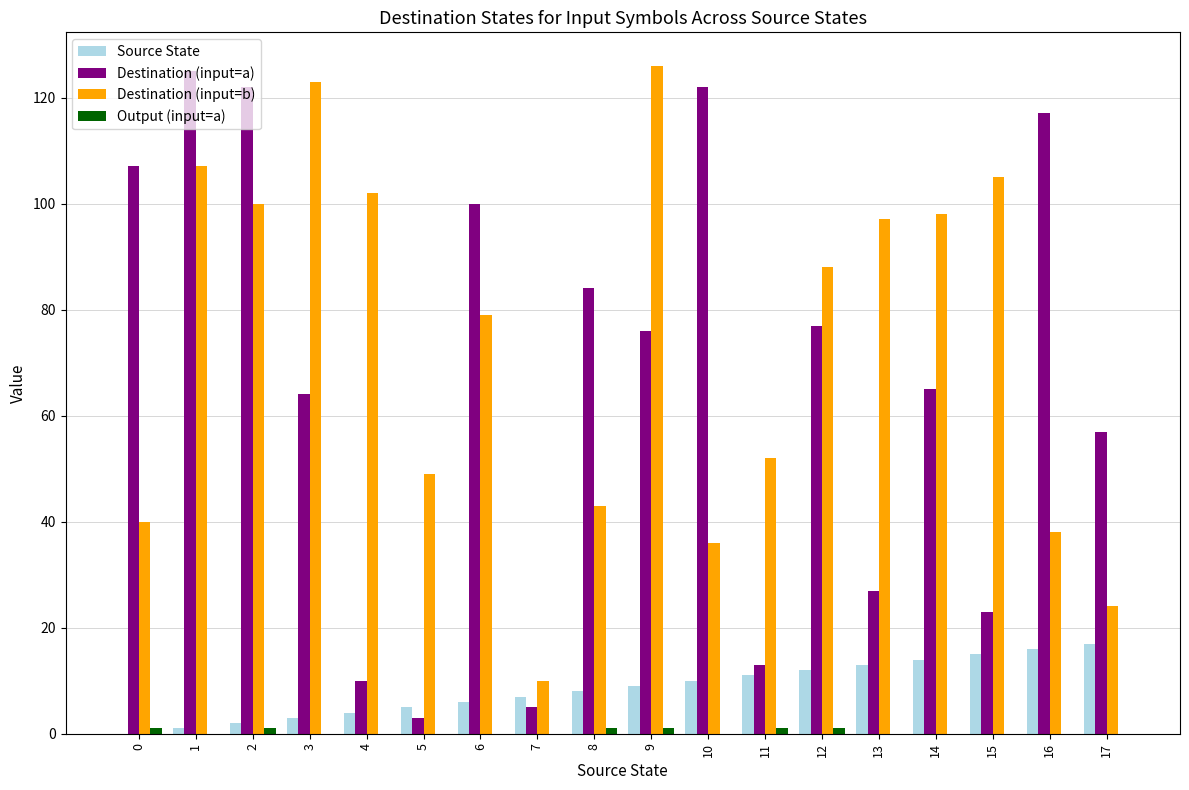

How many groups of bars are there?

18